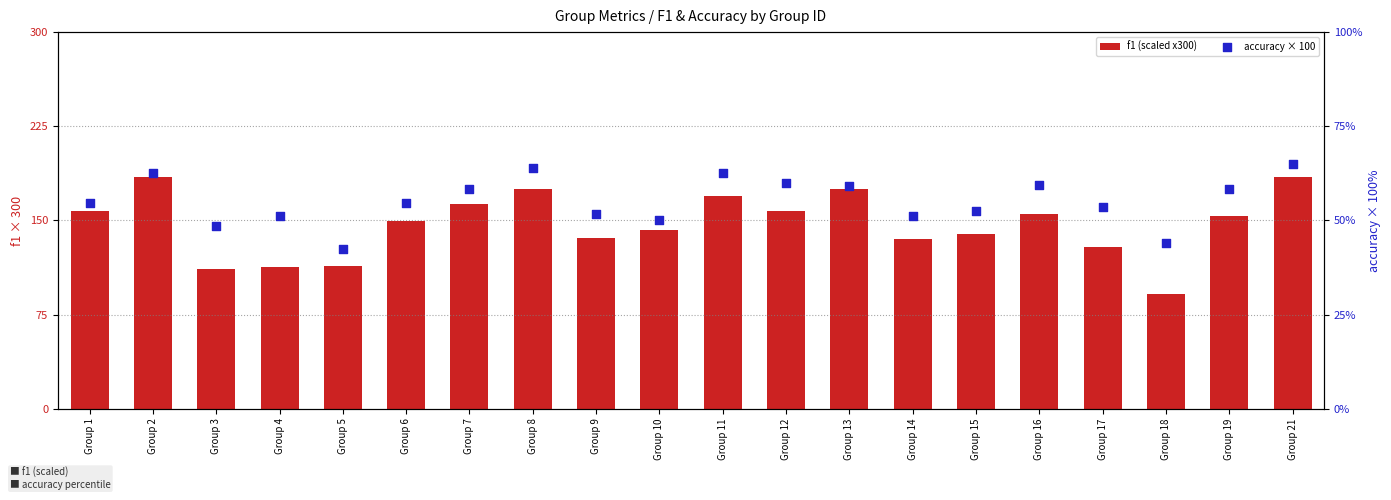

What is the total value across all series at Group 12?

217.1